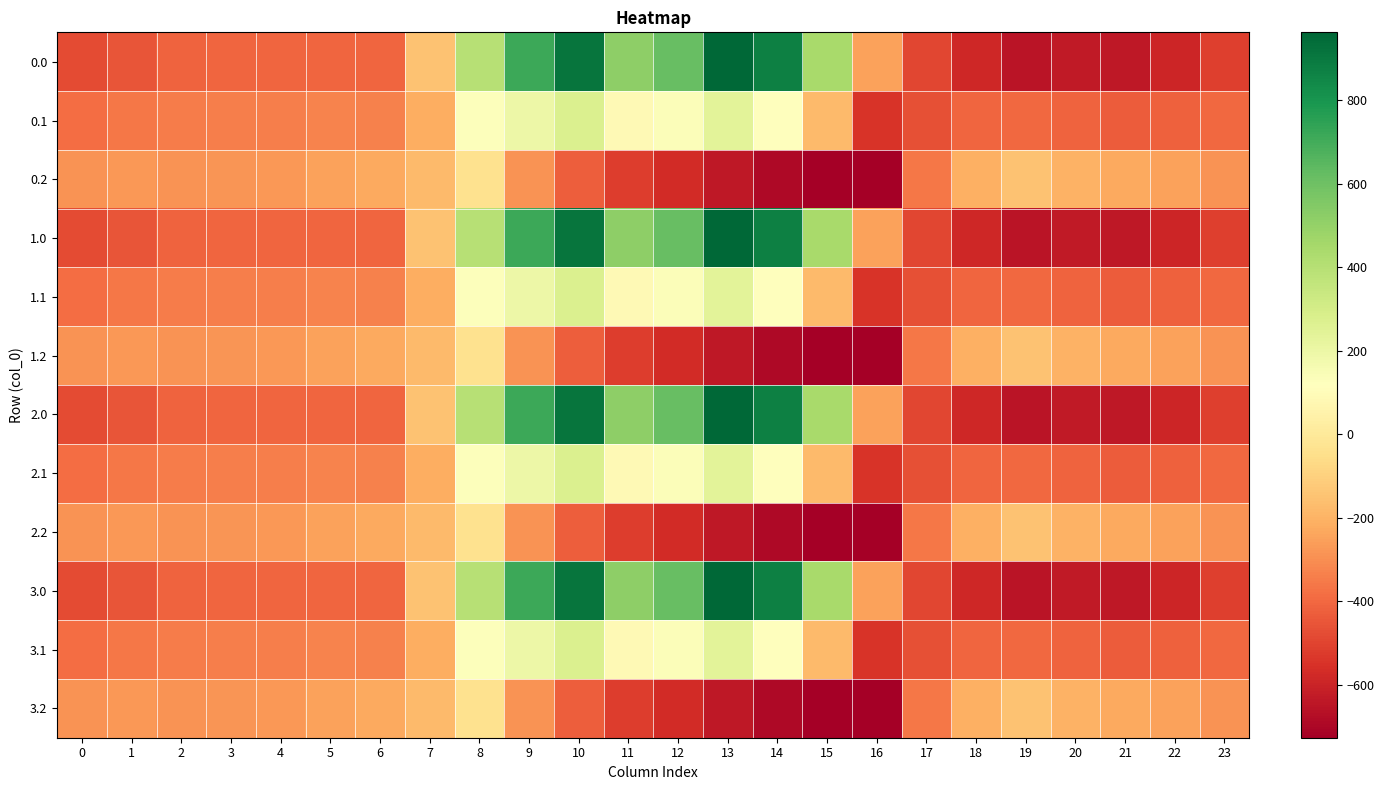

At which category does the chart reach its peak across all series?

13